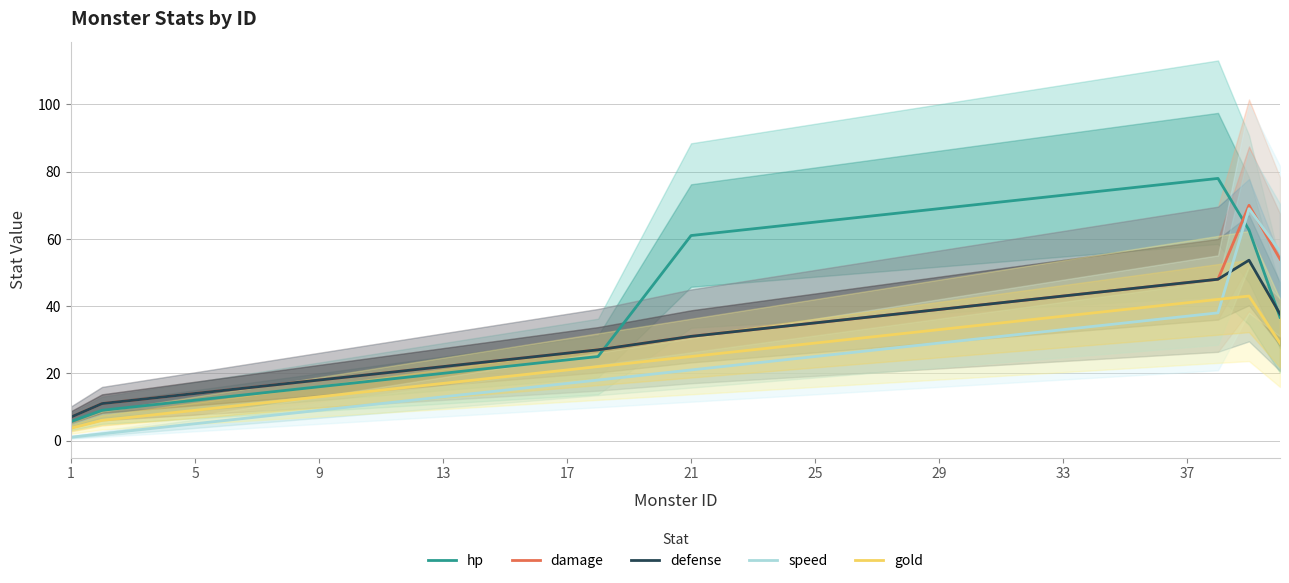

What is the minimum value for hp?

5.7